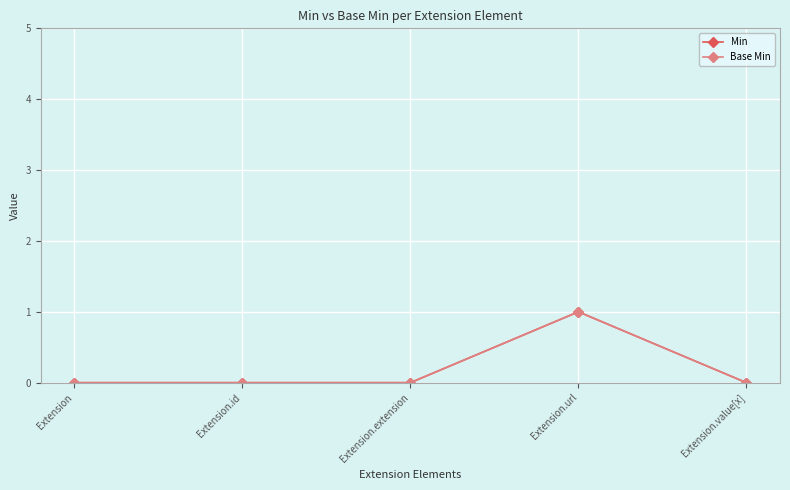

Which series has the largest total across all categories?

Min